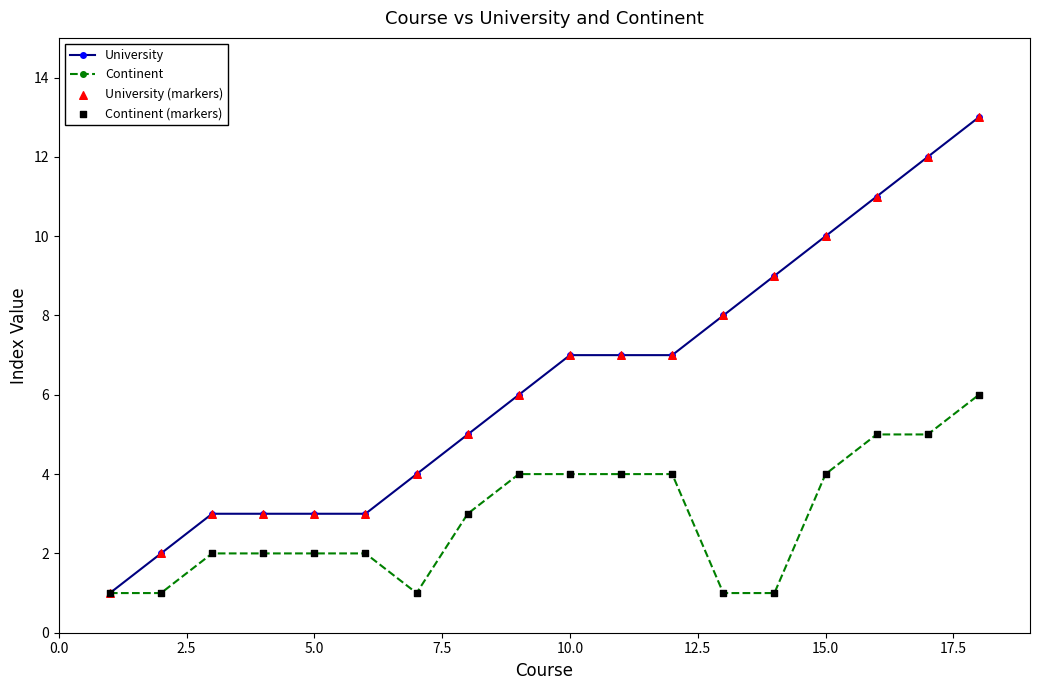

Which series has the largest range (max minus min)?

University